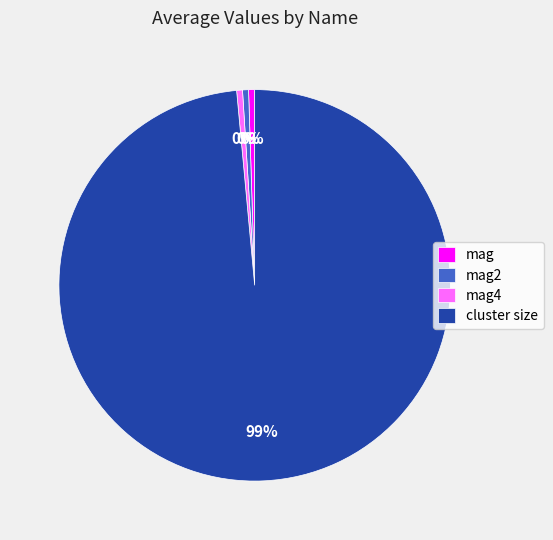

To the nearest percent, what is the average slice percentage?

25%